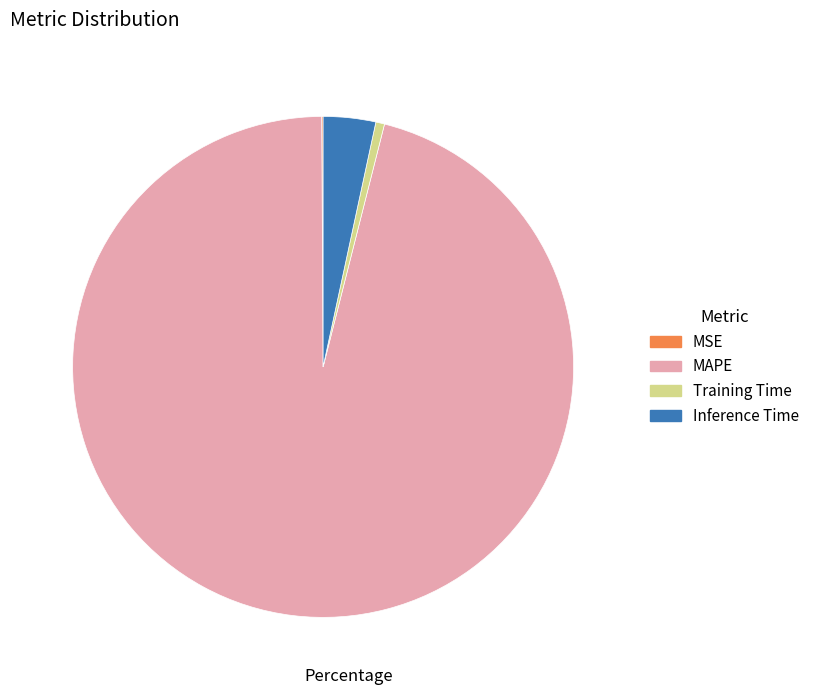

Which slice is the largest?

MAPE